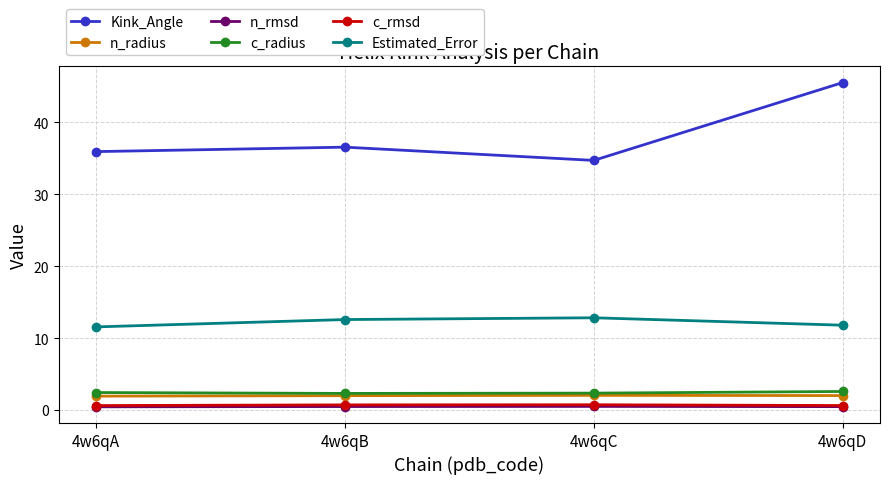

What is the difference between the highest and lowest values at 4w6qC?

34.2